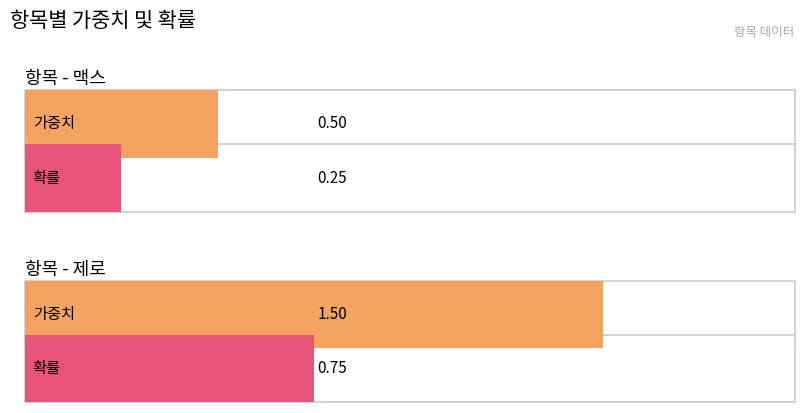

Which has a higher value, 제로 or 맥스?

제로